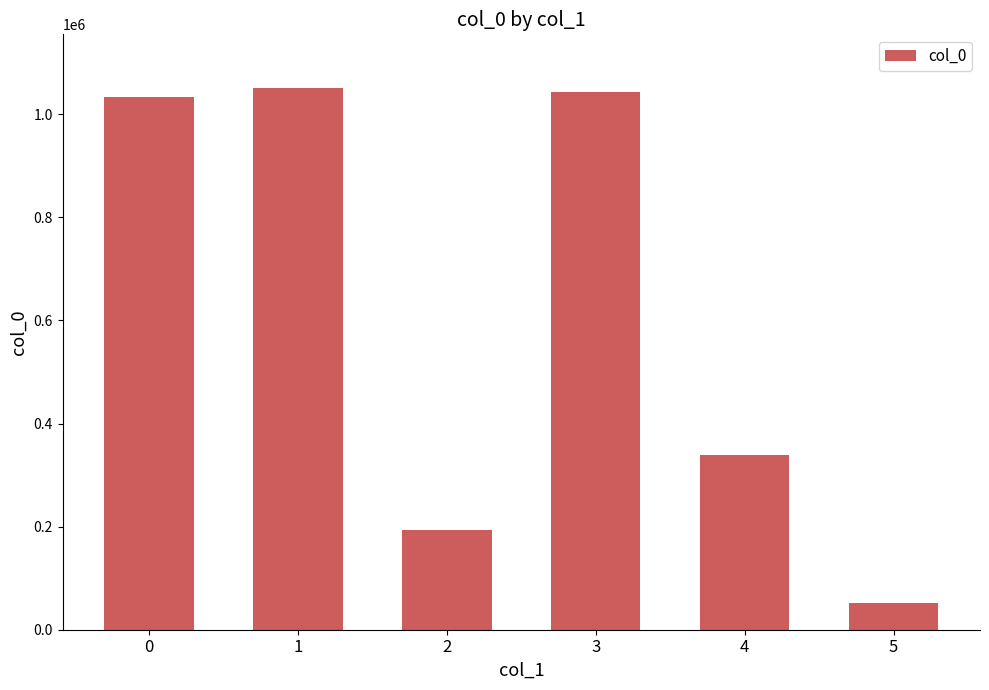

What is the value of the 4th bar from the left?

1042925